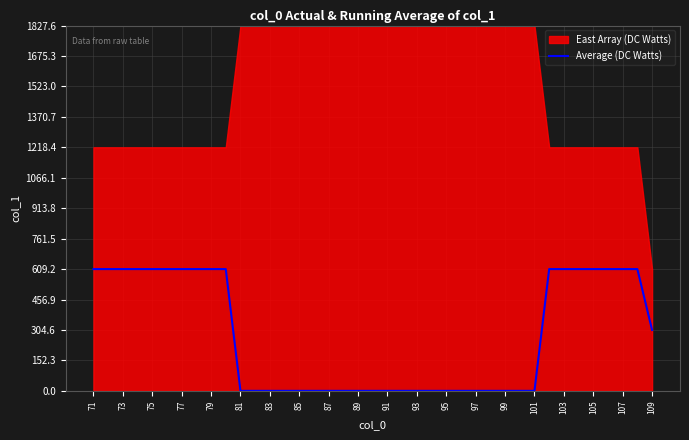

True or false: there are more than 0 points higher than both neighbors.

False